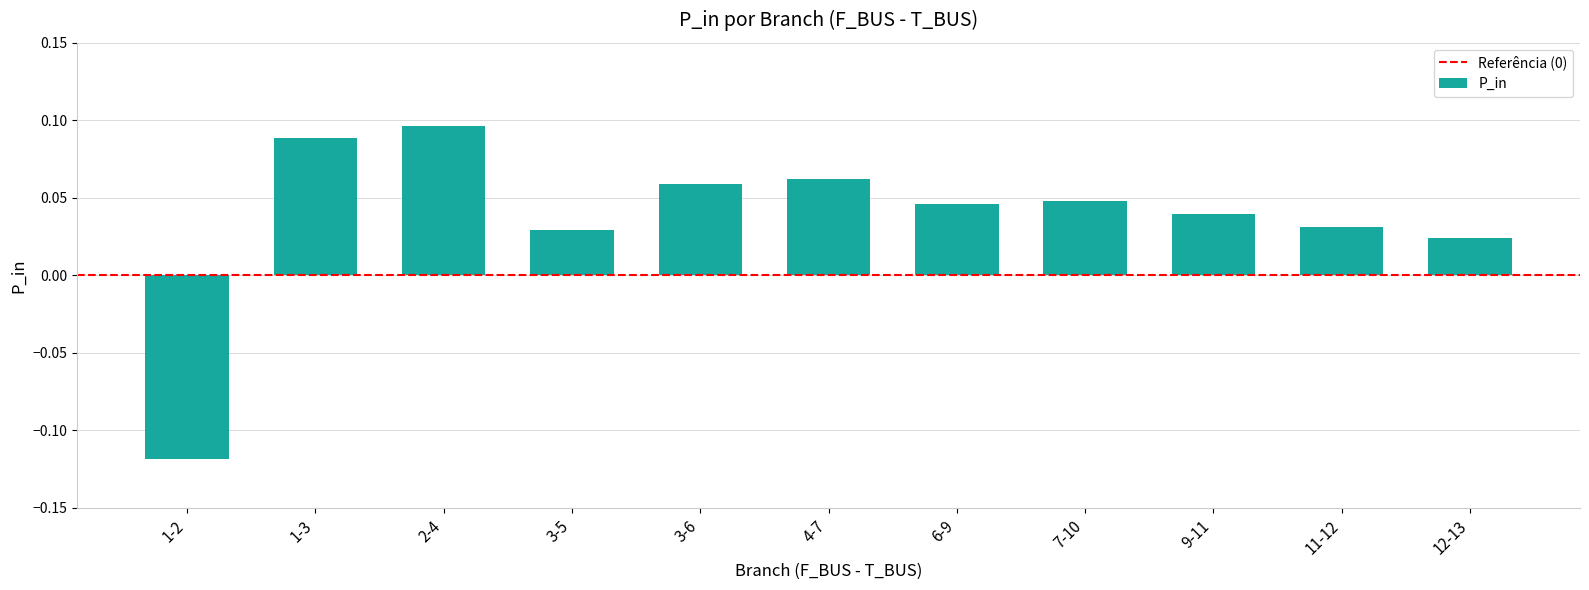

Are the bars horizontal?

No